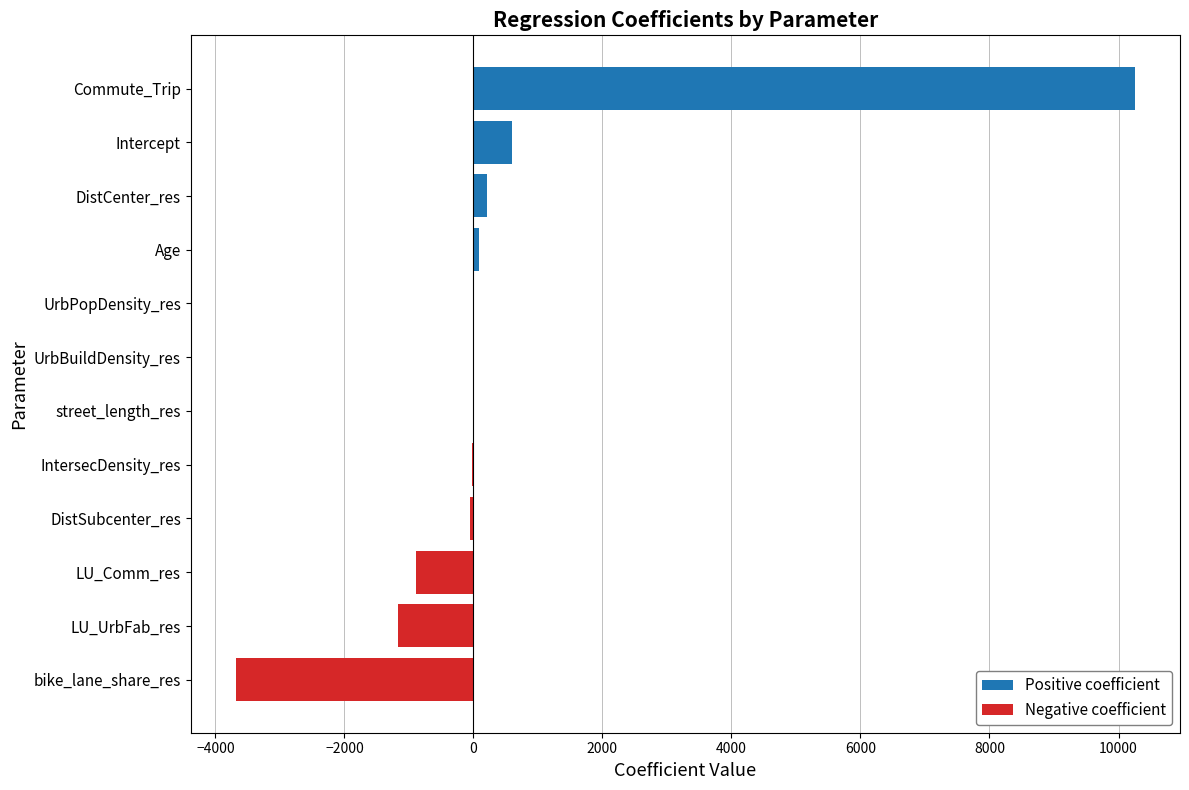

Which has a higher value, Intercept or Commute_Trip?

Commute_Trip